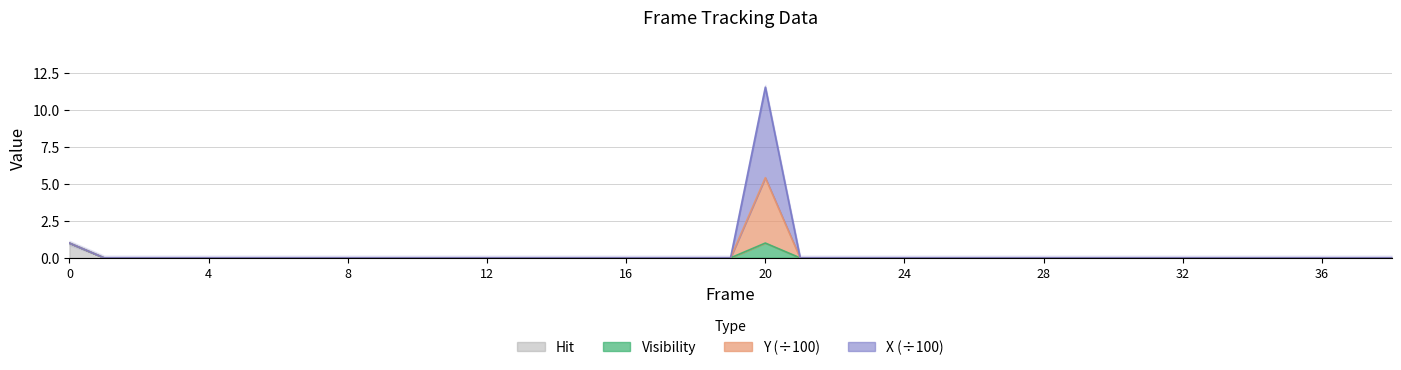

Is it true that X equals 5.4 at 20?

True